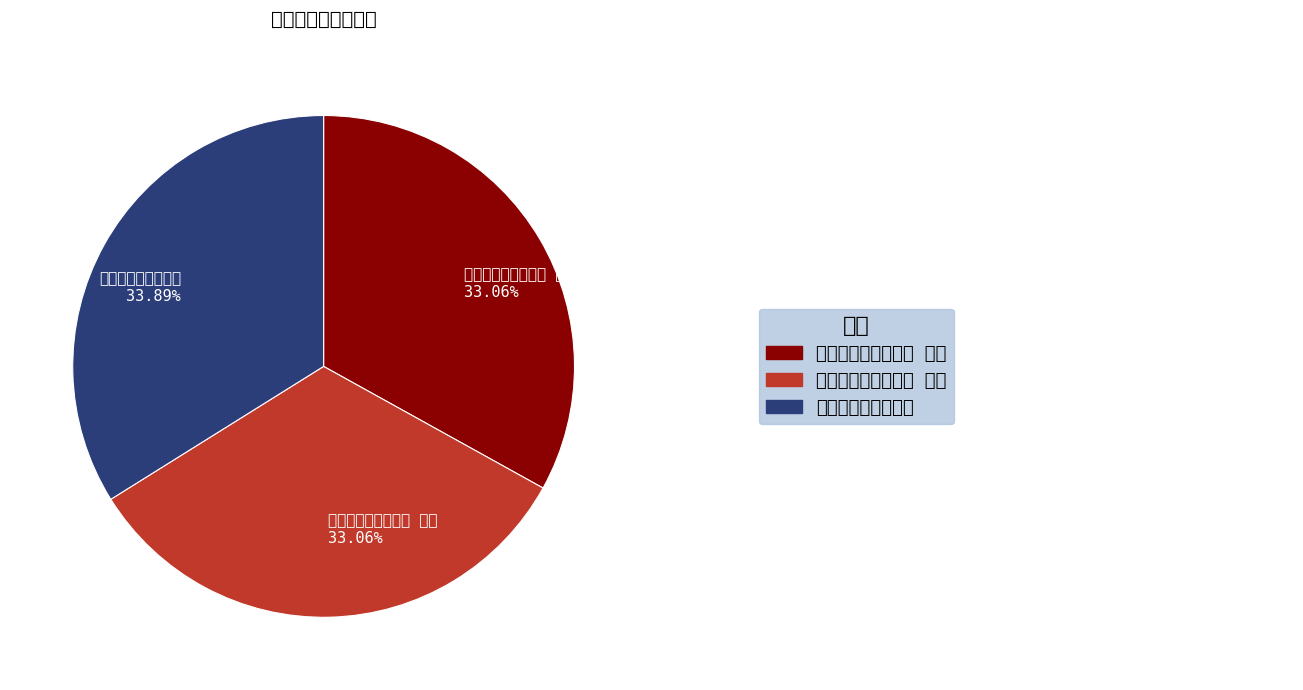

Does 送龙廷重为荥府长史 其二 represent more than half of the total?

No